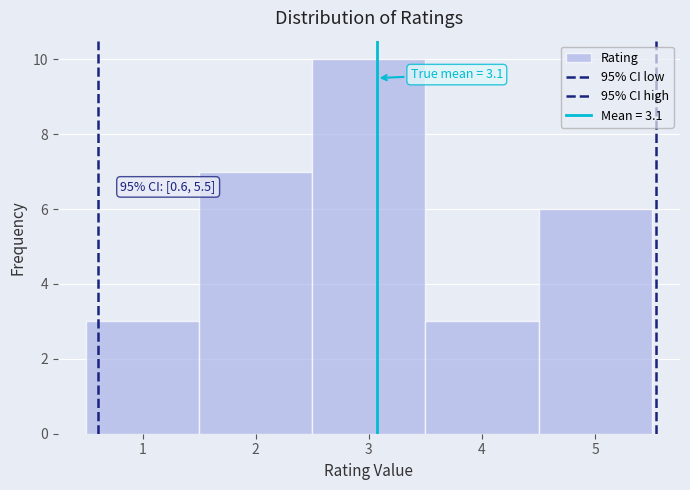

Which range on the x-axis has the tallest bar?

2.5 to 3.5